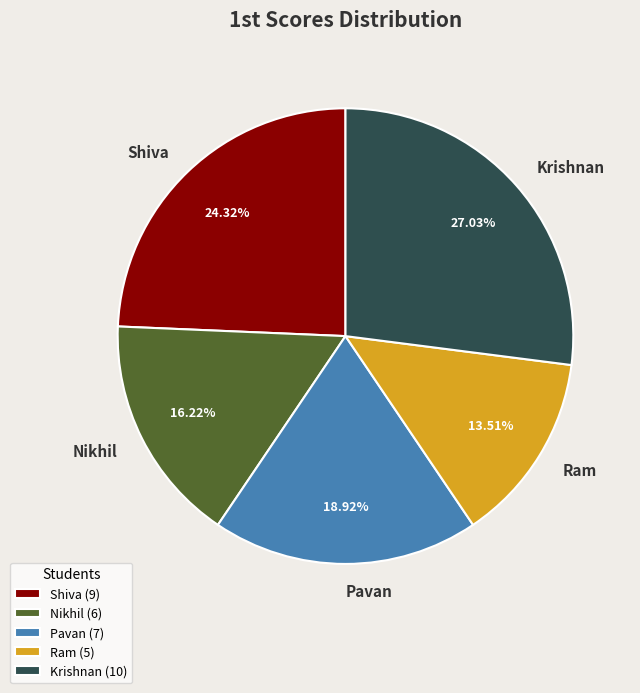

Is it true that Ram is 14% of the pie?

True